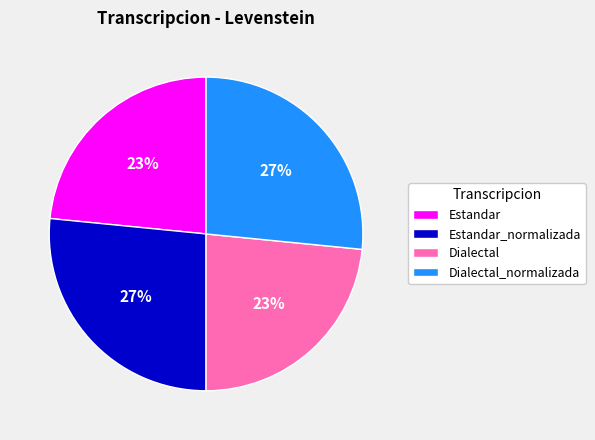

To the nearest percent, what percentage of the pie is Dialectal_normalizada?

27%